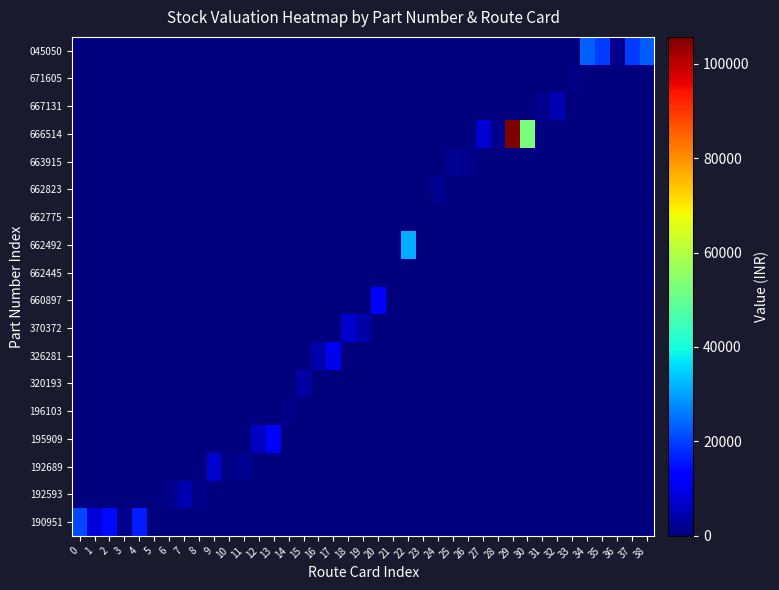

Reading left to right, what are all the values shown in this chart?

190951: 0=21035.6	1=8277.4	2=14040.4	3=1118.4	4=16258.1	5=0.0	6=0.0	7=0.0	8=0.0	9=0.0	10=0.0	11=0.0	12=0.0	13=0.0	14=0.0	15=0.0	16=0.0	17=0.0	18=0.0	19=0.0	20=0.0	21=0.0	22=0.0	23=0.0	24=0.0	25=0.0	26=0.0	27=0.0	28=0.0	29=0.0	30=0.0	31=0.0	32=0.0	33=0.0	34=0.0	35=0.0	36=0.0	37=0.0	38=0.0
192593: 0=0.0	1=0.0	2=0.0	3=0.0	4=0.0	5=145.8	6=942.4	7=4802.3	8=1083.1	9=0.0	10=0.0	11=0.0	12=0.0	13=0.0	14=0.0	15=0.0	16=0.0	17=0.0	18=0.0	19=0.0	20=0.0	21=0.0	22=0.0	23=0.0	24=0.0	25=0.0	26=0.0	27=0.0	28=0.0	29=0.0	30=0.0	31=0.0	32=0.0	33=0.0	34=0.0	35=0.0	36=0.0	37=0.0	38=0.0
192689: 0=0.0	1=0.0	2=0.0	3=0.0	4=0.0	5=0.0	6=0.0	7=0.0	8=0.0	9=7627.8	10=540.2	11=1855.0	12=0.0	13=0.0	14=0.0	15=0.0	16=0.0	17=0.0	18=0.0	19=0.0	20=0.0	21=0.0	22=0.0	23=0.0	24=0.0	25=0.0	26=0.0	27=0.0	28=0.0	29=0.0	30=0.0	31=0.0	32=0.0	33=0.0	34=0.0	35=0.0	36=0.0	37=0.0	38=0.0
195909: 0=0.0	1=0.0	2=0.0	3=0.0	4=0.0	5=0.0	6=0.0	7=0.0	8=0.0	9=0.0	10=0.0	11=0.0	12=6505.0	13=12335.5	14=0.0	15=0.0	16=0.0	17=0.0	18=0.0	19=0.0	20=0.0	21=0.0	22=0.0	23=0.0	24=0.0	25=0.0	26=0.0	27=0.0	28=0.0	29=0.0	30=0.0	31=0.0	32=0.0	33=0.0	34=0.0	35=0.0	36=0.0	37=0.0	38=0.0
196103: 0=0.0	1=0.0	2=0.0	3=0.0	4=0.0	5=0.0	6=0.0	7=0.0	8=0.0	9=0.0	10=0.0	11=0.0	12=0.0	13=0.0	14=936.4	15=0.0	16=0.0	17=0.0	18=0.0	19=0.0	20=0.0	21=0.0	22=0.0	23=0.0	24=0.0	25=0.0	26=0.0	27=0.0	28=0.0	29=0.0	30=0.0	31=0.0	32=0.0	33=0.0	34=0.0	35=0.0	36=0.0	37=0.0	38=0.0
320193: 0=0.0	1=0.0	2=0.0	3=0.0	4=0.0	5=0.0	6=0.0	7=0.0	8=0.0	9=0.0	10=0.0	11=0.0	12=0.0	13=0.0	14=0.0	15=3494.2	16=0.0	17=0.0	18=0.0	19=0.0	20=0.0	21=0.0	22=0.0	23=0.0	24=0.0	25=0.0	26=0.0	27=0.0	28=0.0	29=0.0	30=0.0	31=0.0	32=0.0	33=0.0	34=0.0	35=0.0	36=0.0	37=0.0	38=0.0
326281: 0=0.0	1=0.0	2=0.0	3=0.0	4=0.0	5=0.0	6=0.0	7=0.0	8=0.0	9=0.0	10=0.0	11=0.0	12=0.0	13=0.0	14=0.0	15=0.0	16=4407.8	17=10726.7	18=0.0	19=0.0	20=0.0	21=0.0	22=0.0	23=0.0	24=0.0	25=0.0	26=0.0	27=0.0	28=0.0	29=0.0	30=0.0	31=0.0	32=0.0	33=0.0	34=0.0	35=0.0	36=0.0	37=0.0	38=0.0
370372: 0=0.0	1=0.0	2=0.0	3=0.0	4=0.0	5=0.0	6=0.0	7=0.0	8=0.0	9=0.0	10=0.0	11=0.0	12=0.0	13=0.0	14=0.0	15=0.0	16=0.0	17=0.0	18=7352.2	19=3802.6	20=0.0	21=0.0	22=0.0	23=0.0	24=0.0	25=0.0	26=0.0	27=0.0	28=0.0	29=0.0	30=0.0	31=0.0	32=0.0	33=0.0	34=0.0	35=0.0	36=0.0	37=0.0	38=0.0
660897: 0=0.0	1=0.0	2=0.0	3=0.0	4=0.0	5=0.0	6=0.0	7=0.0	8=0.0	9=0.0	10=0.0	11=0.0	12=0.0	13=0.0	14=0.0	15=0.0	16=0.0	17=0.0	18=0.0	19=0.0	20=11646.7	21=0.0	22=0.0	23=0.0	24=0.0	25=0.0	26=0.0	27=0.0	28=0.0	29=0.0	30=0.0	31=0.0	32=0.0	33=0.0	34=0.0	35=0.0	36=0.0	37=0.0	38=0.0
662445: 0=0.0	1=0.0	2=0.0	3=0.0	4=0.0	5=0.0	6=0.0	7=0.0	8=0.0	9=0.0	10=0.0	11=0.0	12=0.0	13=0.0	14=0.0	15=0.0	16=0.0	17=0.0	18=0.0	19=0.0	20=0.0	21=239.7	22=0.0	23=0.0	24=0.0	25=0.0	26=0.0	27=0.0	28=0.0	29=0.0	30=0.0	31=0.0	32=0.0	33=0.0	34=0.0	35=0.0	36=0.0	37=0.0	38=0.0
662492: 0=0.0	1=0.0	2=0.0	3=0.0	4=0.0	5=0.0	6=0.0	7=0.0	8=0.0	9=0.0	10=0.0	11=0.0	12=0.0	13=0.0	14=0.0	15=0.0	16=0.0	17=0.0	18=0.0	19=0.0	20=0.0	21=0.0	22=31094.0	23=0.0	24=0.0	25=0.0	26=0.0	27=0.0	28=0.0	29=0.0	30=0.0	31=0.0	32=0.0	33=0.0	34=0.0	35=0.0	36=0.0	37=0.0	38=0.0
662775: 0=0.0	1=0.0	2=0.0	3=0.0	4=0.0	5=0.0	6=0.0	7=0.0	8=0.0	9=0.0	10=0.0	11=0.0	12=0.0	13=0.0	14=0.0	15=0.0	16=0.0	17=0.0	18=0.0	19=0.0	20=0.0	21=0.0	22=0.0	23=211.2	24=0.0	25=0.0	26=0.0	27=0.0	28=0.0	29=0.0	30=0.0	31=0.0	32=0.0	33=0.0	34=0.0	35=0.0	36=0.0	37=0.0	38=0.0
662823: 0=0.0	1=0.0	2=0.0	3=0.0	4=0.0	5=0.0	6=0.0	7=0.0	8=0.0	9=0.0	10=0.0	11=0.0	12=0.0	13=0.0	14=0.0	15=0.0	16=0.0	17=0.0	18=0.0	19=0.0	20=0.0	21=0.0	22=0.0	23=0.0	24=1852.2	25=0.0	26=0.0	27=0.0	28=0.0	29=0.0	30=0.0	31=0.0	32=0.0	33=0.0	34=0.0	35=0.0	36=0.0	37=0.0	38=0.0
663915: 0=0.0	1=0.0	2=0.0	3=0.0	4=0.0	5=0.0	6=0.0	7=0.0	8=0.0	9=0.0	10=0.0	11=0.0	12=0.0	13=0.0	14=0.0	15=0.0	16=0.0	17=0.0	18=0.0	19=0.0	20=0.0	21=0.0	22=0.0	23=0.0	24=0.0	25=2016.4	26=1390.7	27=0.0	28=0.0	29=0.0	30=0.0	31=0.0	32=0.0	33=0.0	34=0.0	35=0.0	36=0.0	37=0.0	38=0.0
666514: 0=0.0	1=0.0	2=0.0	3=0.0	4=0.0	5=0.0	6=0.0	7=0.0	8=0.0	9=0.0	10=0.0	11=0.0	12=0.0	13=0.0	14=0.0	15=0.0	16=0.0	17=0.0	18=0.0	19=0.0	20=0.0	21=0.0	22=0.0	23=0.0	24=0.0	25=0.0	26=0.0	27=7893.8	28=1304.0	29=105662.3	30=52704.9	31=0.0	32=0.0	33=0.0	34=0.0	35=0.0	36=0.0	37=0.0	38=0.0
667131: 0=0.0	1=0.0	2=0.0	3=0.0	4=0.0	5=0.0	6=0.0	7=0.0	8=0.0	9=0.0	10=0.0	11=0.0	12=0.0	13=0.0	14=0.0	15=0.0	16=0.0	17=0.0	18=0.0	19=0.0	20=0.0	21=0.0	22=0.0	23=0.0	24=0.0	25=0.0	26=0.0	27=0.0	28=0.0	29=0.0	30=0.0	31=1535.8	32=4897.7	33=0.0	34=0.0	35=0.0	36=0.0	37=0.0	38=0.0
671605: 0=0.0	1=0.0	2=0.0	3=0.0	4=0.0	5=0.0	6=0.0	7=0.0	8=0.0	9=0.0	10=0.0	11=0.0	12=0.0	13=0.0	14=0.0	15=0.0	16=0.0	17=0.0	18=0.0	19=0.0	20=0.0	21=0.0	22=0.0	23=0.0	24=0.0	25=0.0	26=0.0	27=0.0	28=0.0	29=0.0	30=0.0	31=0.0	32=0.0	33=449.2	34=0.0	35=0.0	36=0.0	37=0.0	38=0.0
045050: 0=0.0	1=0.0	2=0.0	3=0.0	4=0.0	5=0.0	6=0.0	7=0.0	8=0.0	9=0.0	10=0.0	11=0.0	12=0.0	13=0.0	14=0.0	15=0.0	16=0.0	17=0.0	18=0.0	19=0.0	20=0.0	21=0.0	22=0.0	23=0.0	24=0.0	25=0.0	26=0.0	27=0.0	28=0.0	29=0.0	30=0.0	31=0.0	32=0.0	33=0.0	34=23352.3	35=19534.2	36=1379.7	37=19595.7	38=23031.1